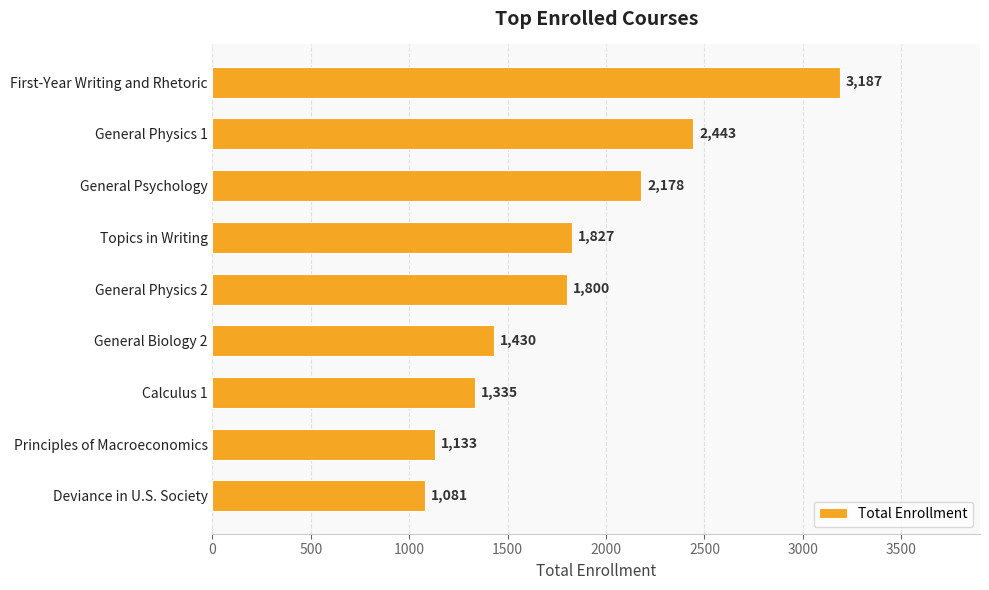

What is the maximum value shown in the chart?

3187